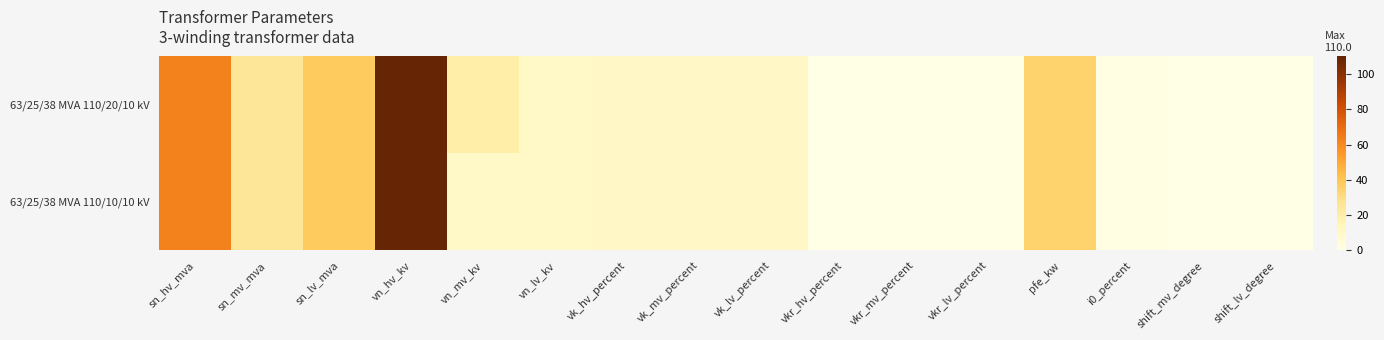

Which series has the largest range (max minus min)?

63/25/38 MVA 110/20/10 kV